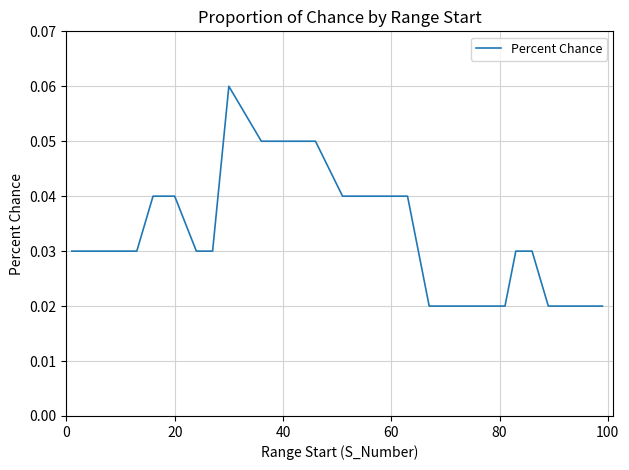

How many lines are shown in the chart?

1